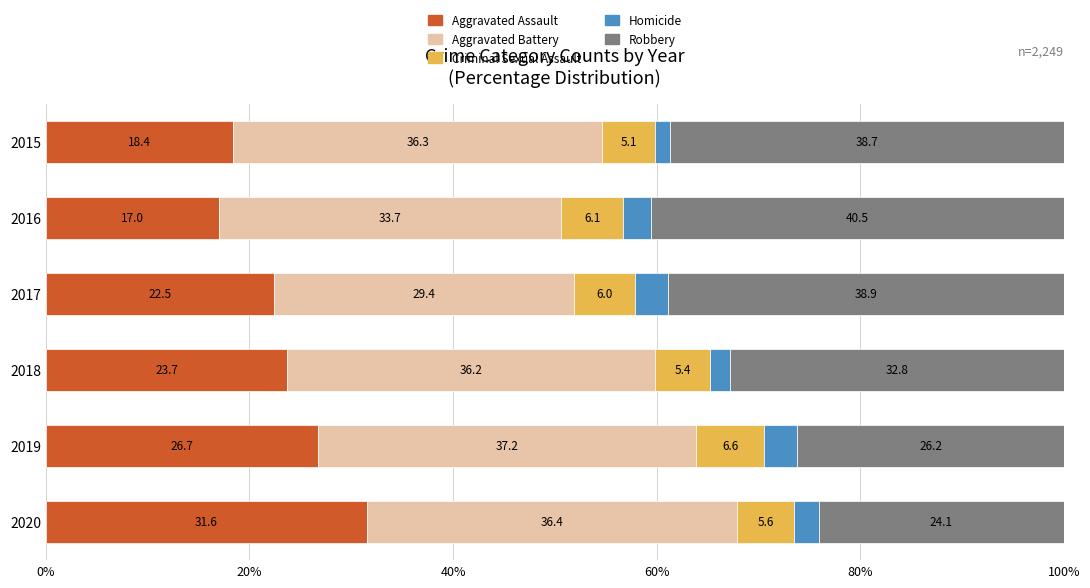

Count the number of data series in this chart.

5